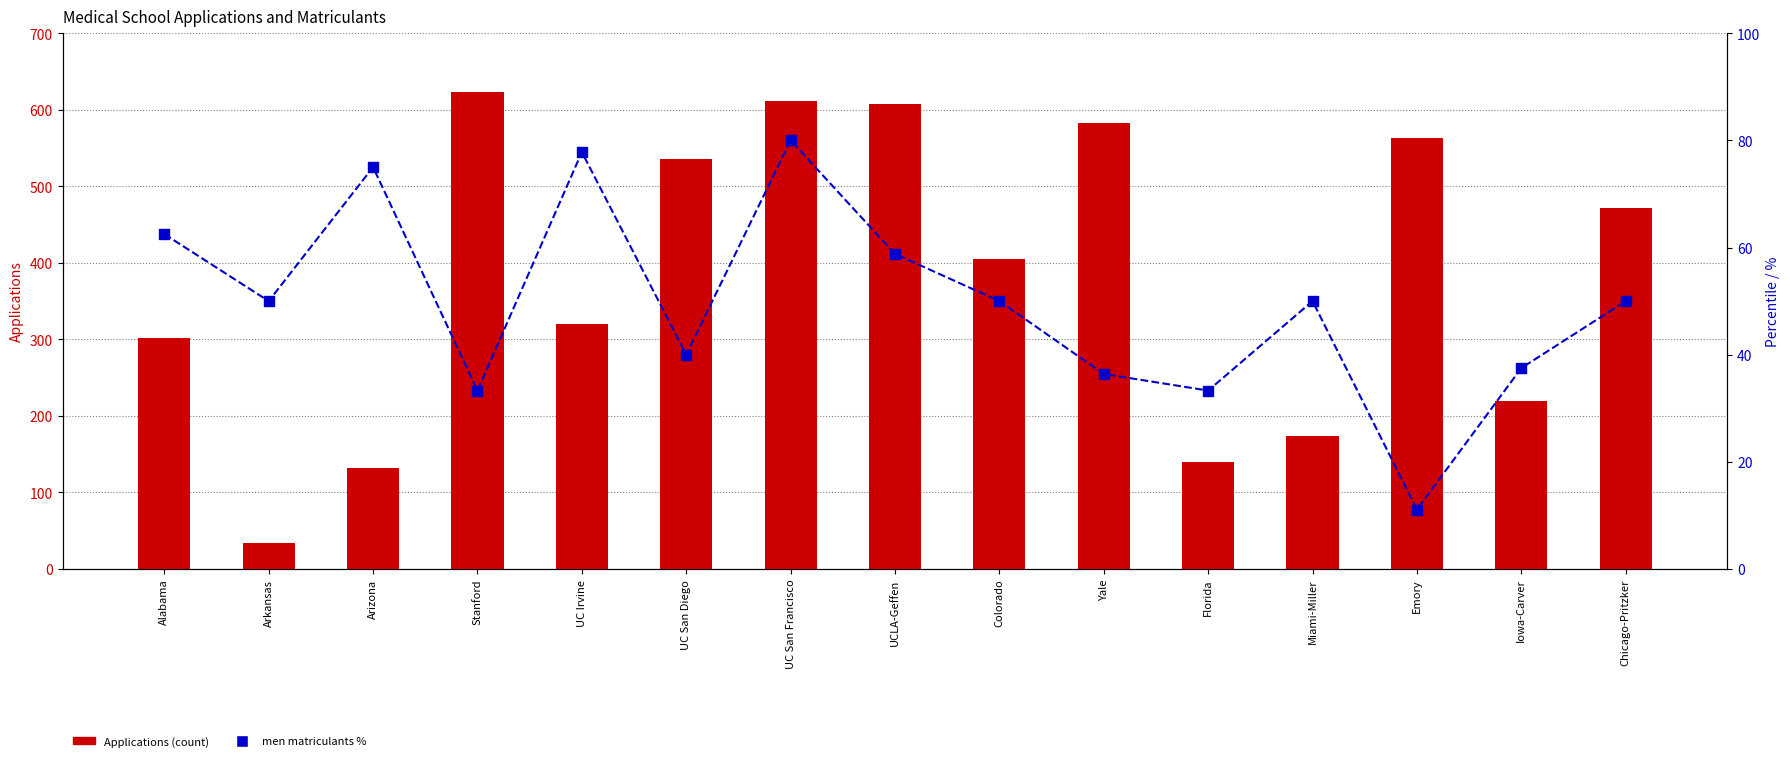

Is the value of men matriculants % at Alabama greater than the value of Applications at Arkansas?

Yes